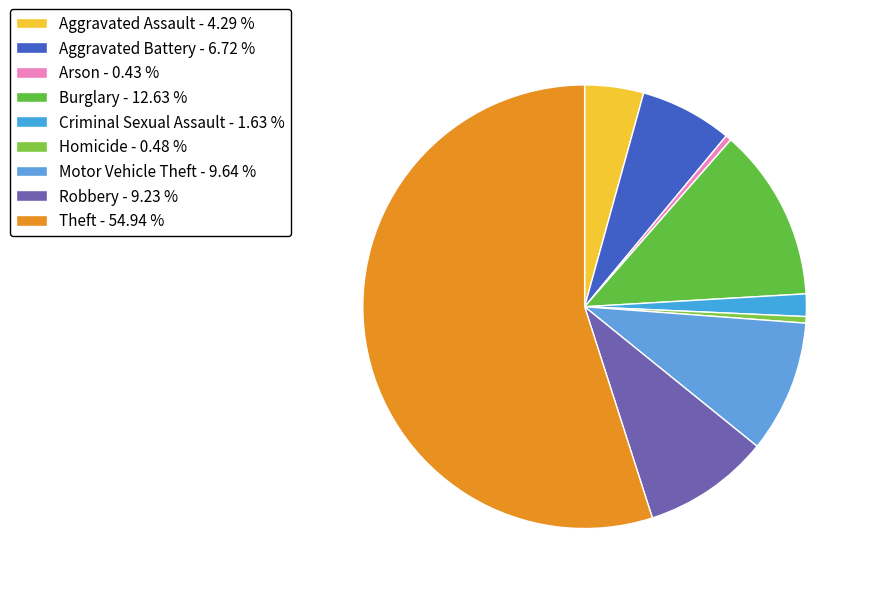

True or false: Aggravated Assault accounts for 4% of the total.

True